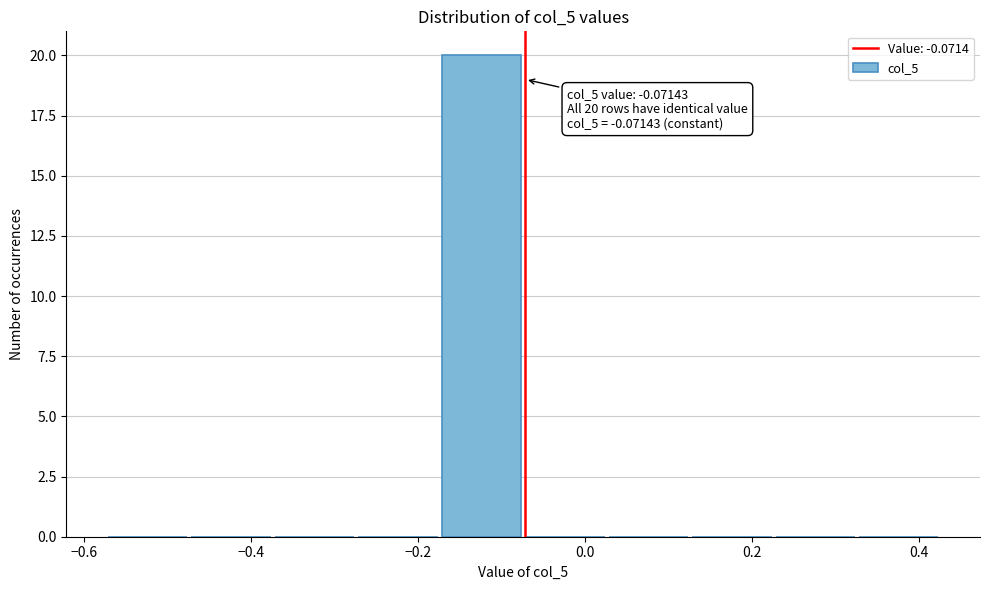

Which range on the x-axis has the tallest bar?

-0.18 to -0.08